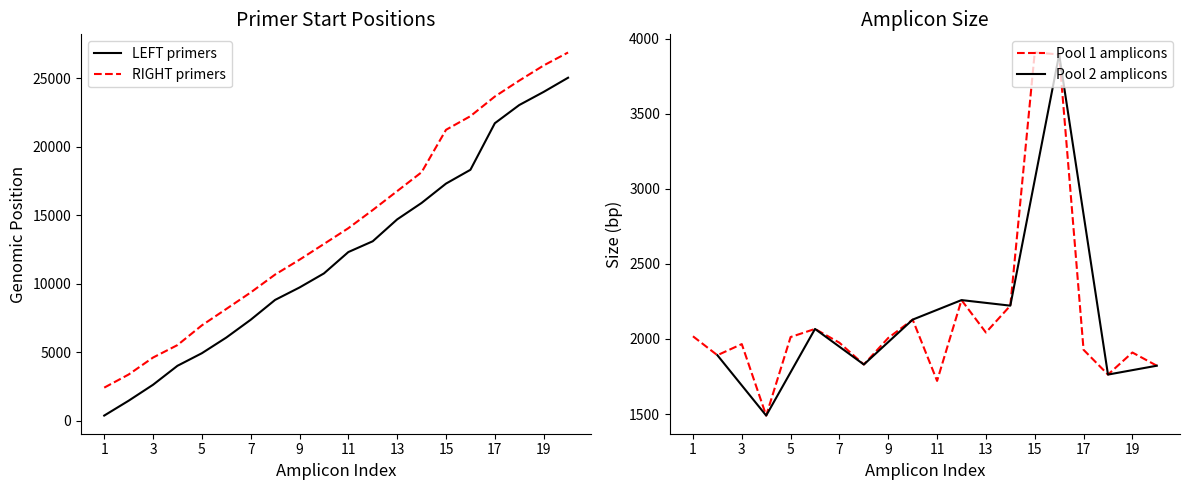

Which category has the lowest value across all series?

1